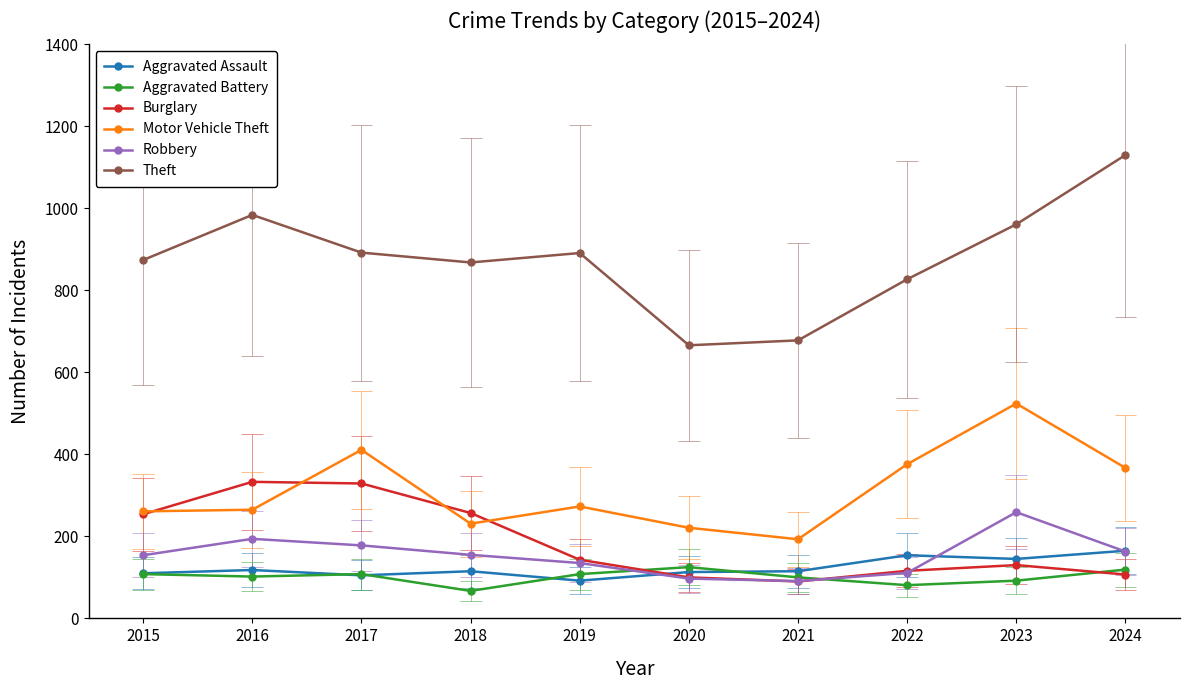

Where does the Robbery series first go above 155?

2016